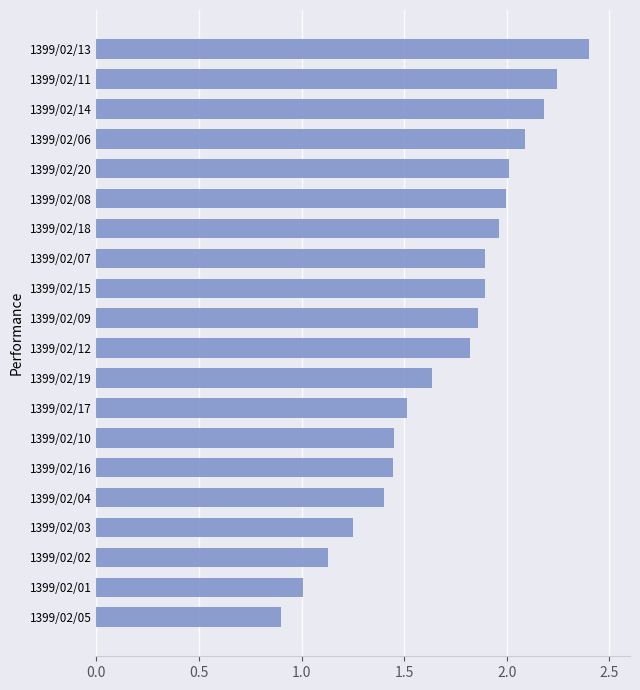

Between 1399/02/10 and 1399/02/07, which is larger?

1399/02/07